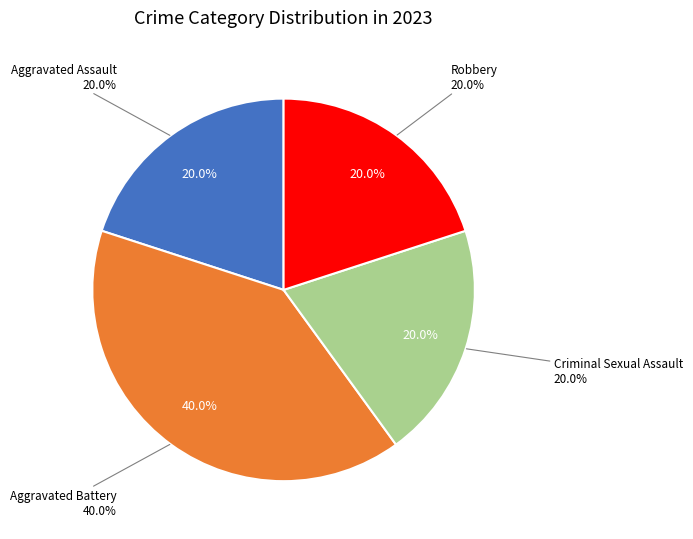

What portion of the pie excludes Criminal Sexual Assault?

80.0%